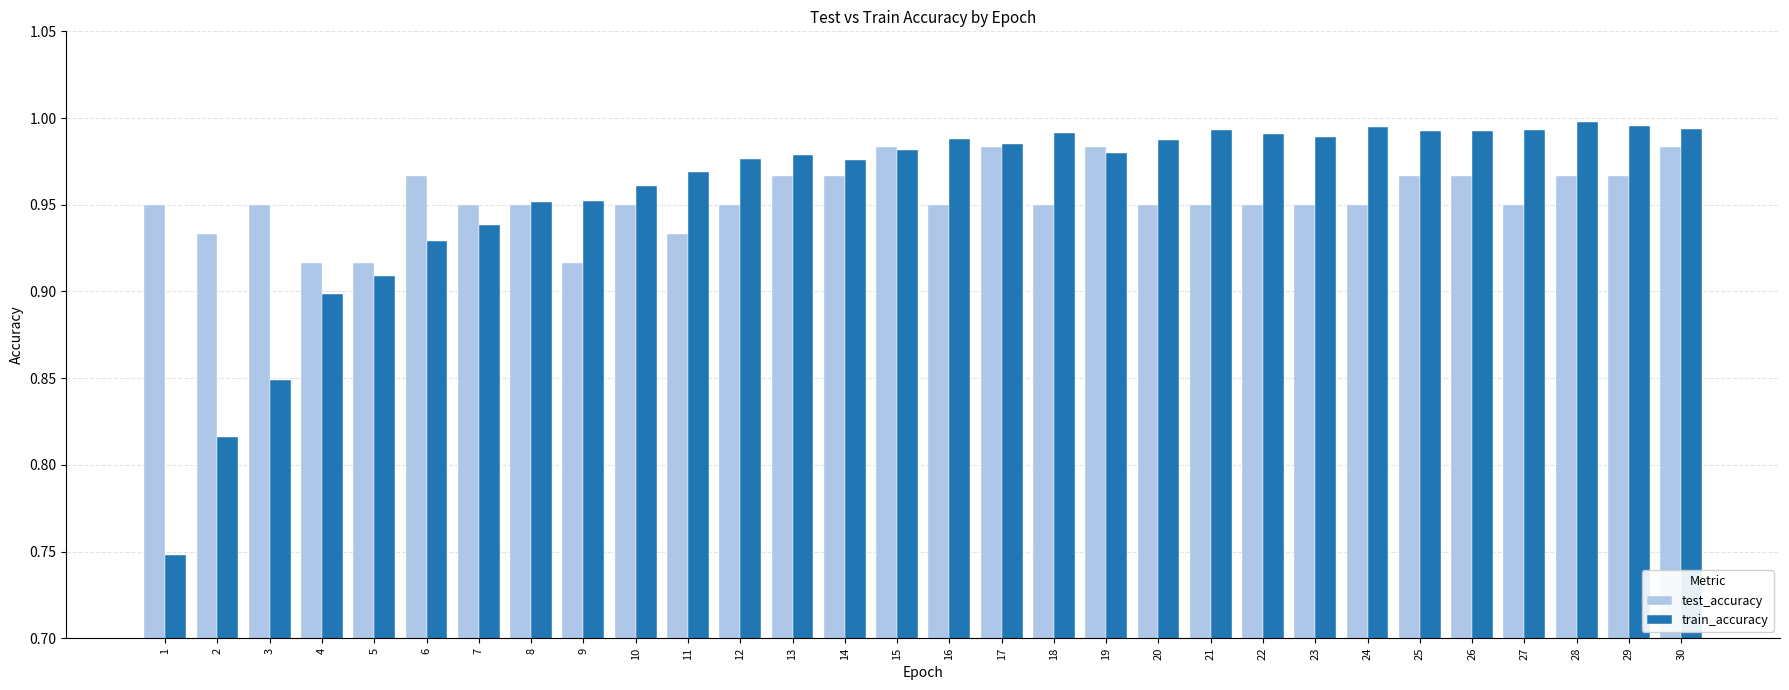

Is the value of train_accuracy at 22 greater than the value of test_accuracy at 12?

Yes